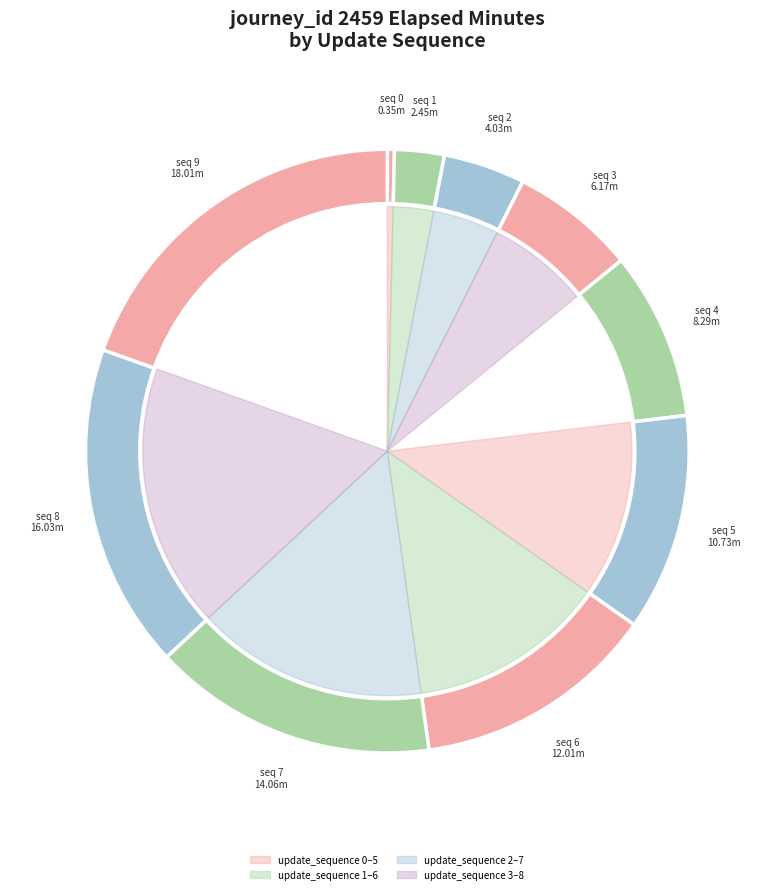

What is the ratio of the value at 3 to the value at 1?

2.5